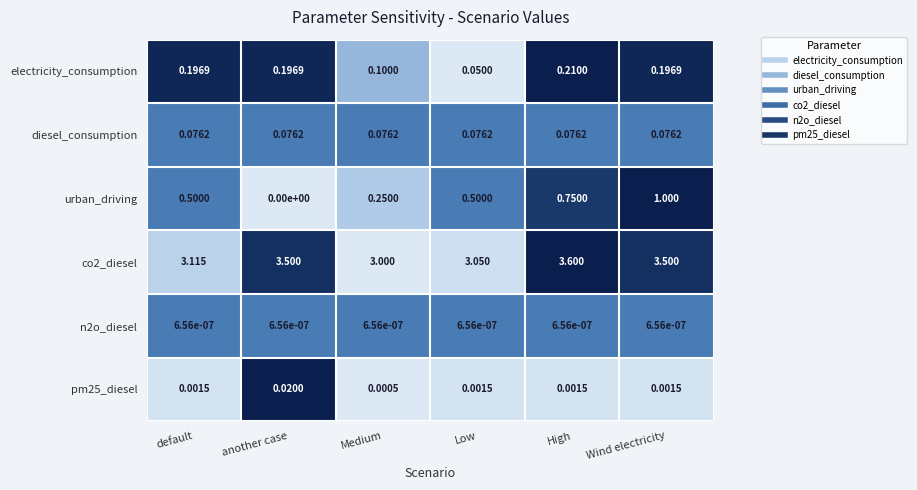

Where is urban_driving nearest to the value 0?

another case